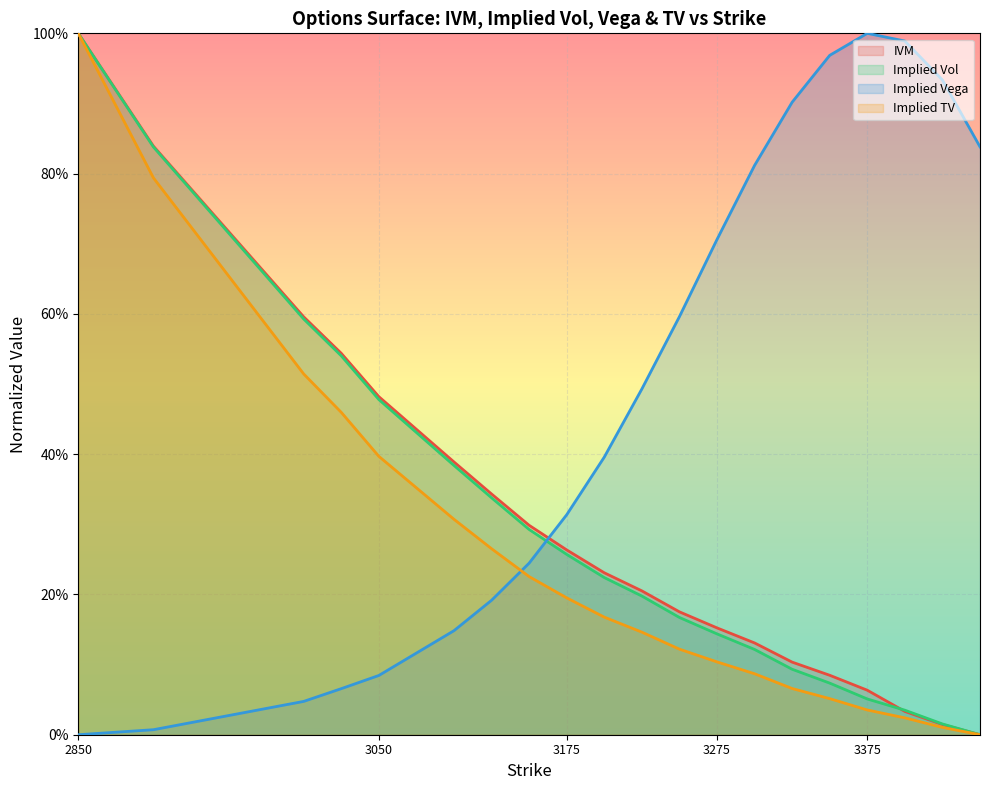

How many interior local peaks does the Implied Vega series have?

1